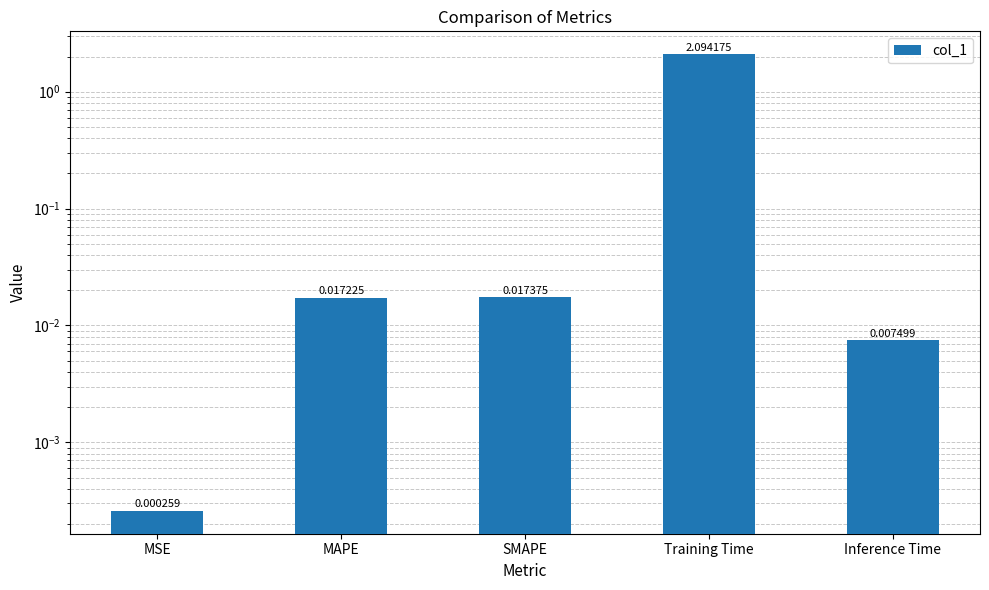

What is the sum of all values?

2.1